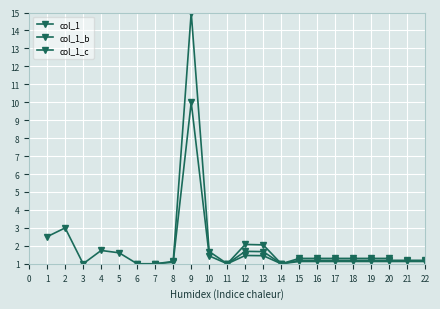

In col_1_b, how many points are lower than both neighbors (excluding endpoints)?

2